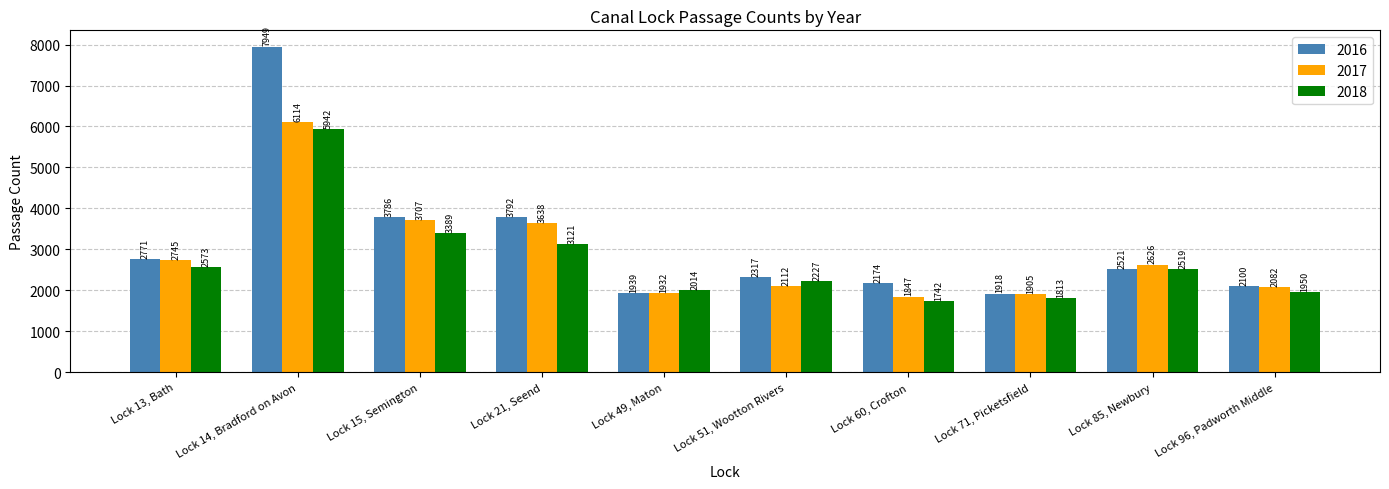

What is the difference between the highest and lowest values at Lock 21, Seend?

671